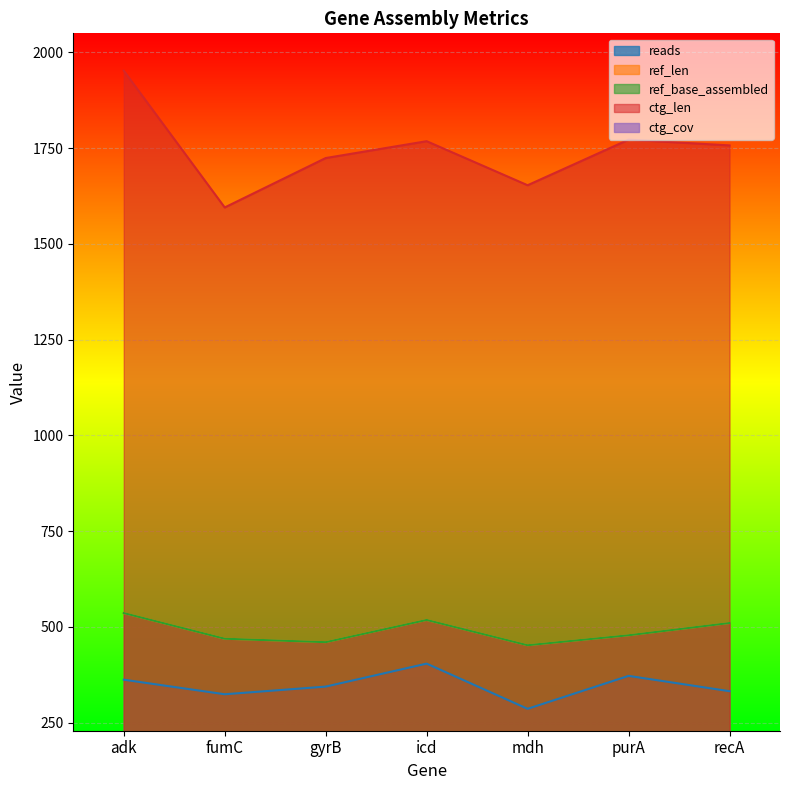

What position from the left is gyrB?

3